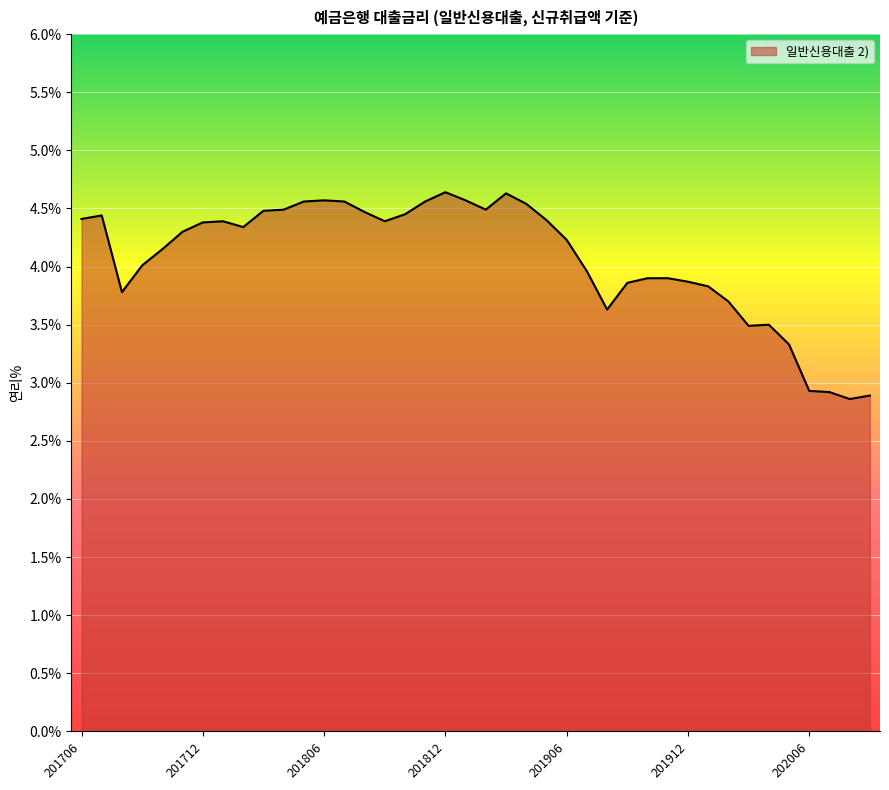

How many lines are shown in the chart?

1